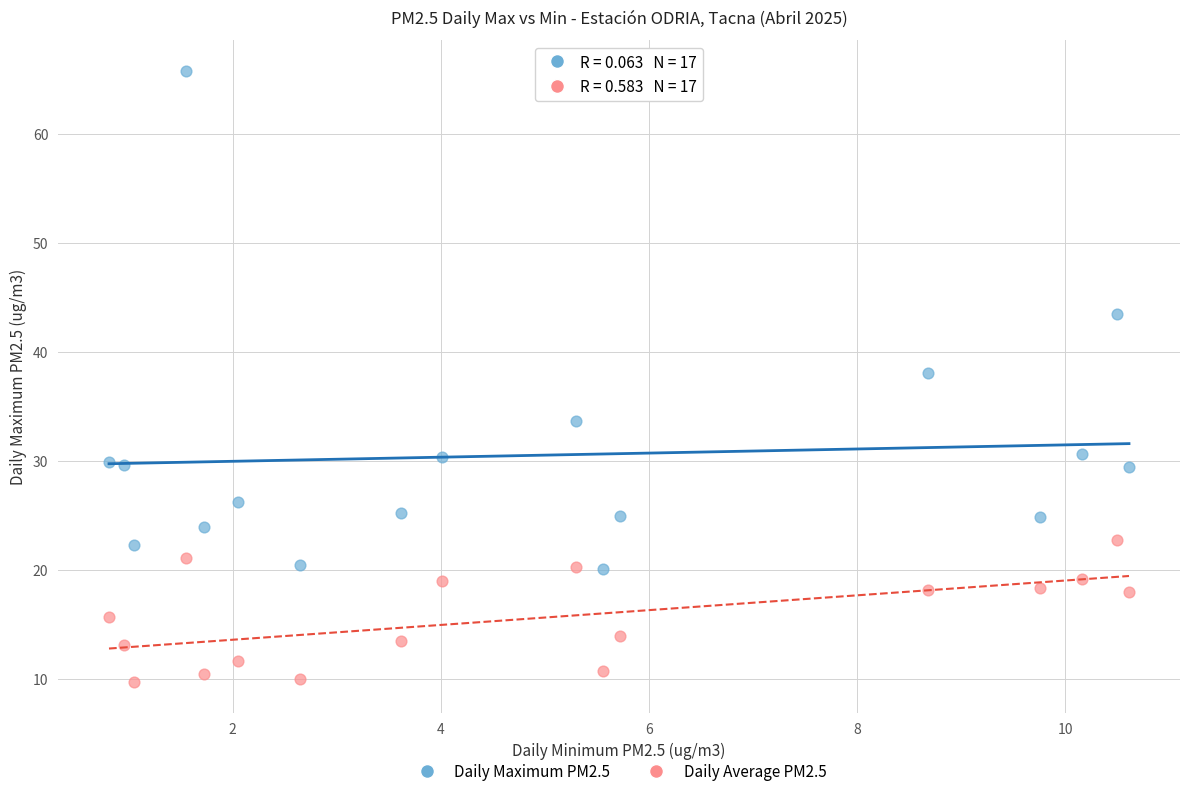

Which series has the largest Y range (max minus min)?

Daily Maximum PM2.5